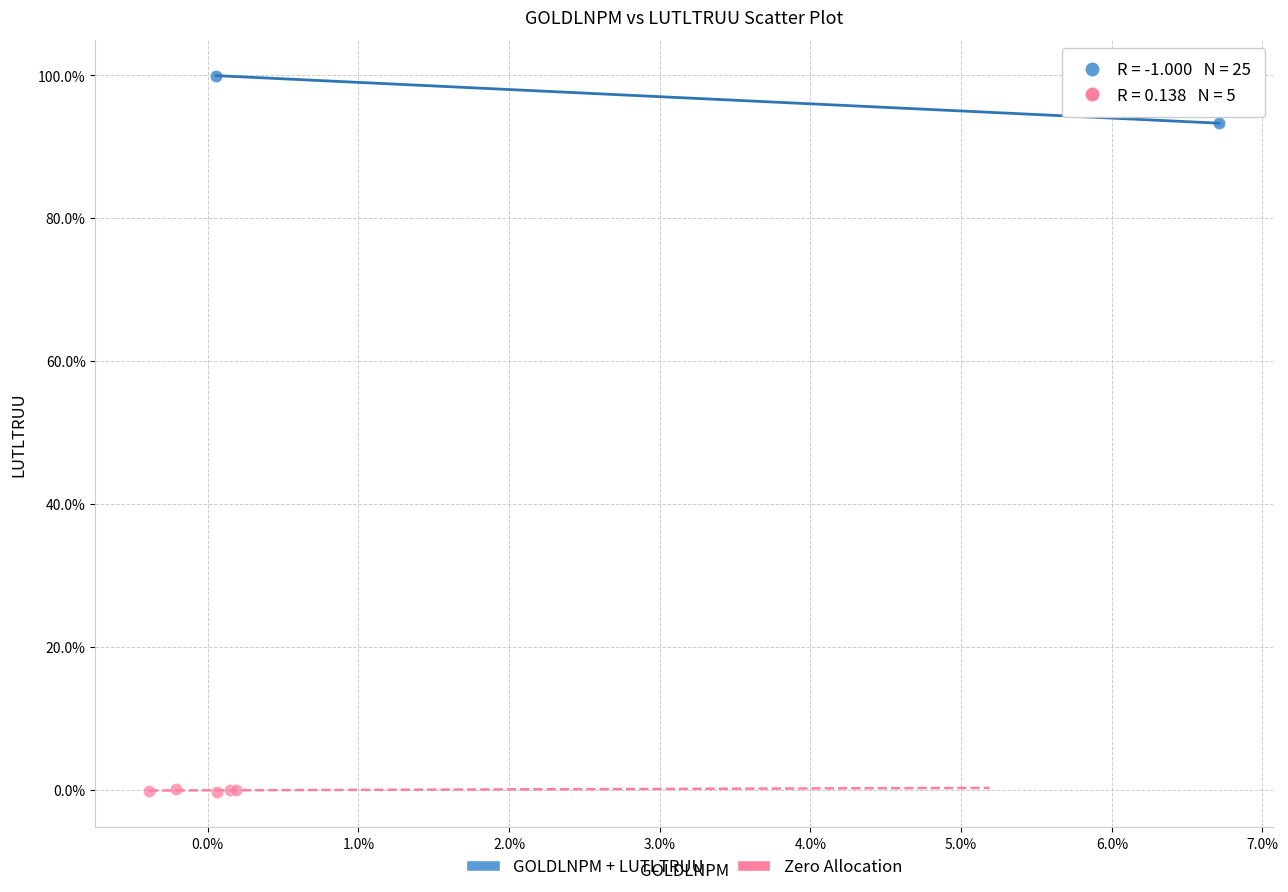

Which series contains the highest Y value?

GOLDLNPM + LUTLTRUU